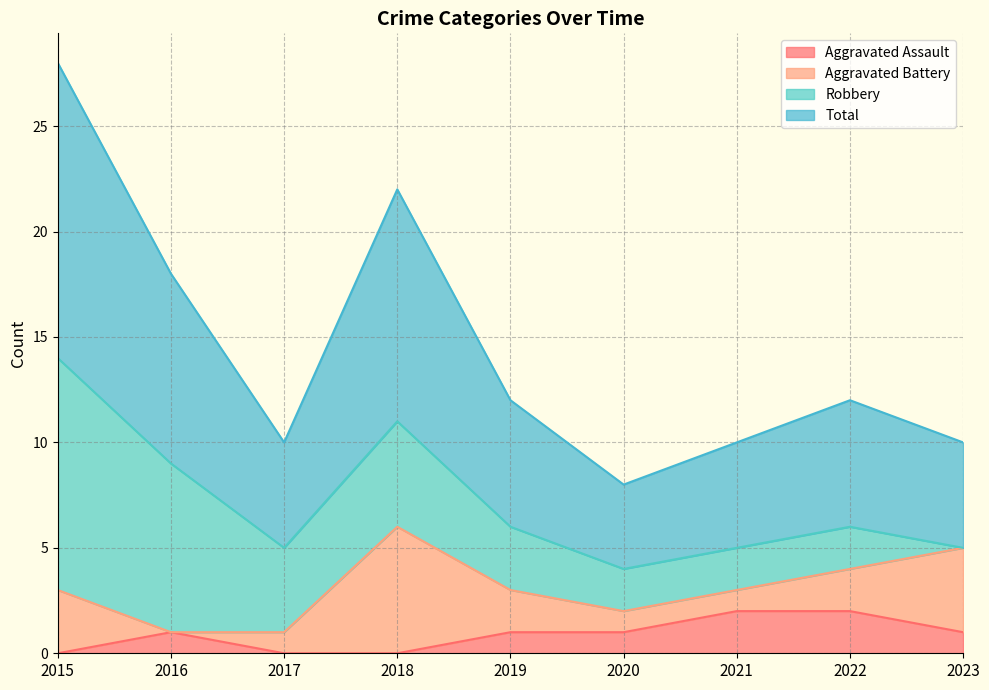

At which label is Total closest to 9?

2016